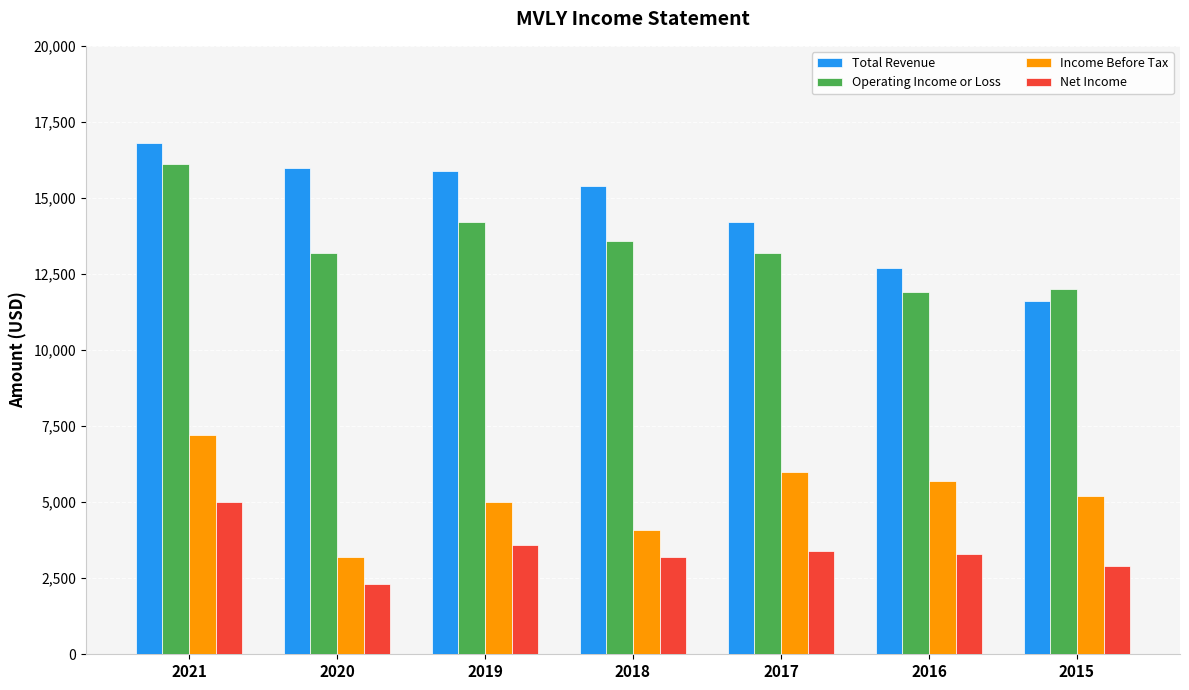

Which series has the widest spread of values?

Total Revenue